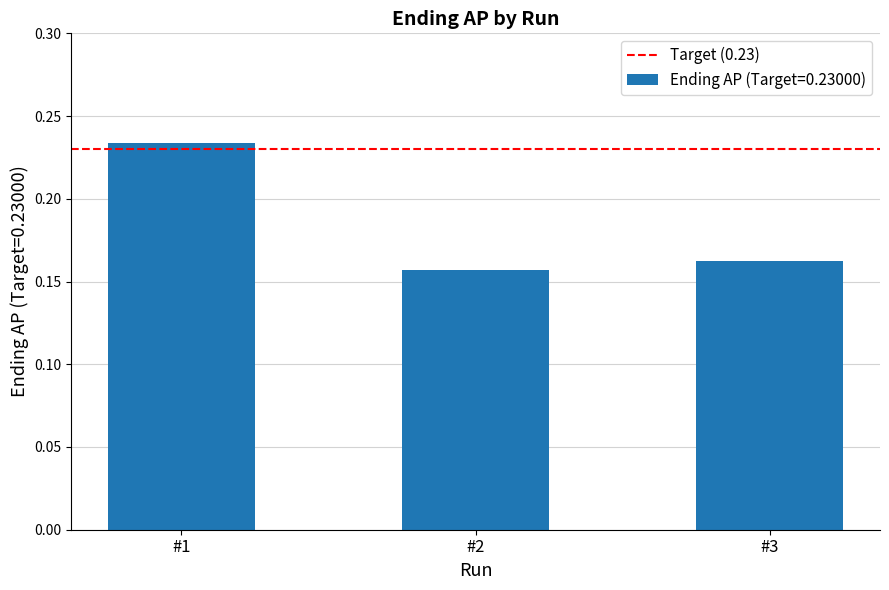

Rank the categories by value from highest to lowest.

#1, #3, #2